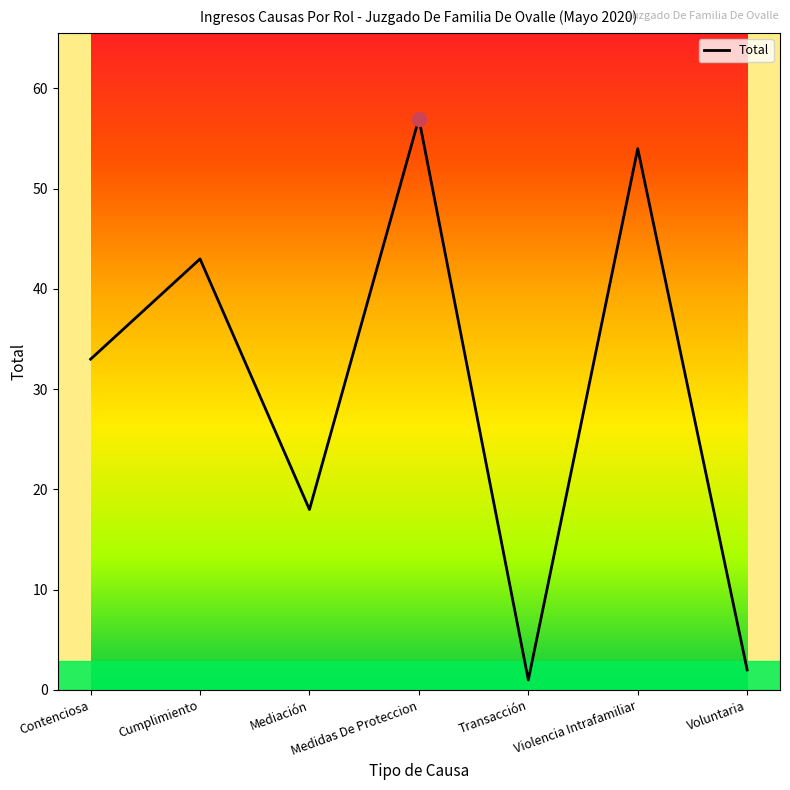

What is the sum of the values at Cumplimiento and Violencia Intrafamiliar?

97